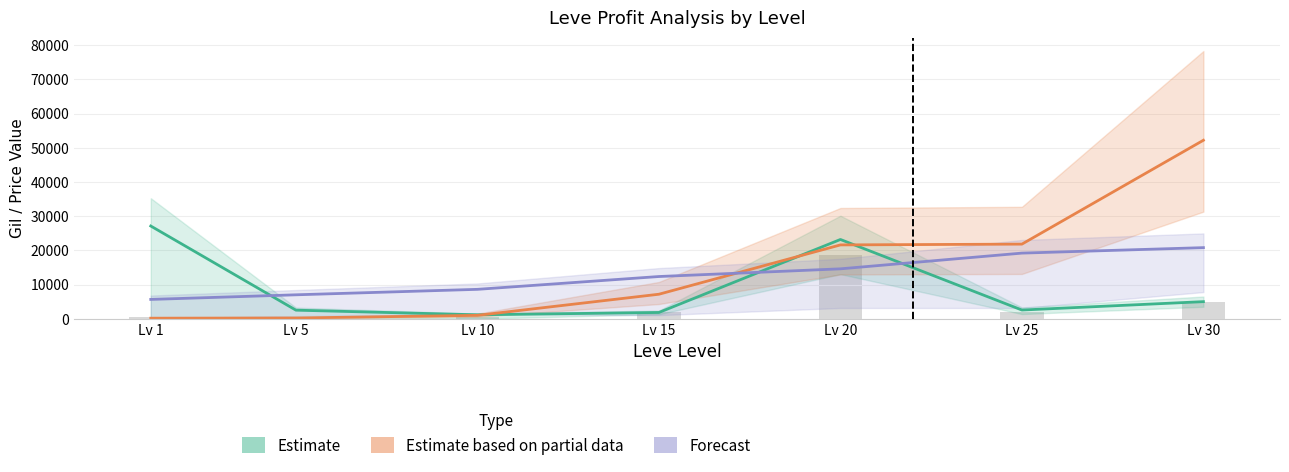

The value of Estimate based on partial data at Lv 15 is 10510. True or false?

False